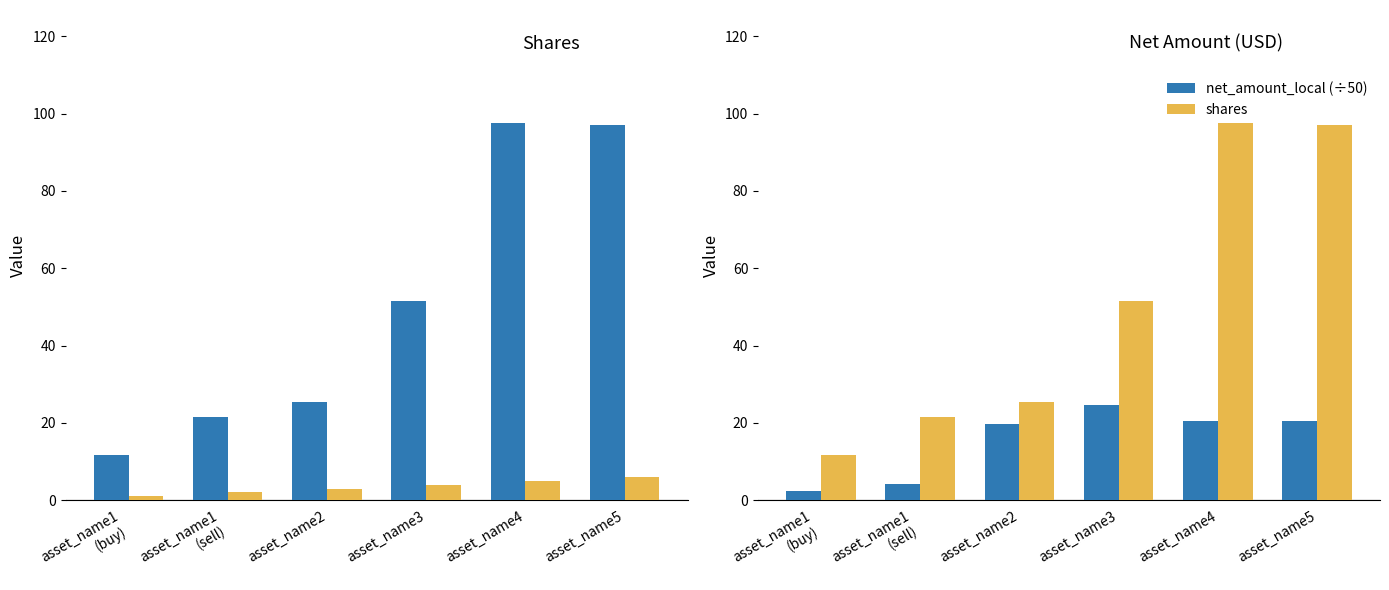

Reading right to left, extract all data points from this chart.

shares: 97.1	97.6	51.6	25.5	21.6	11.6
trade_id: 6.0	5.0	4.0	3.0	2.0	1.0
net_amount_local (÷50): 20.5	20.4	24.5	19.7	4.2	2.5